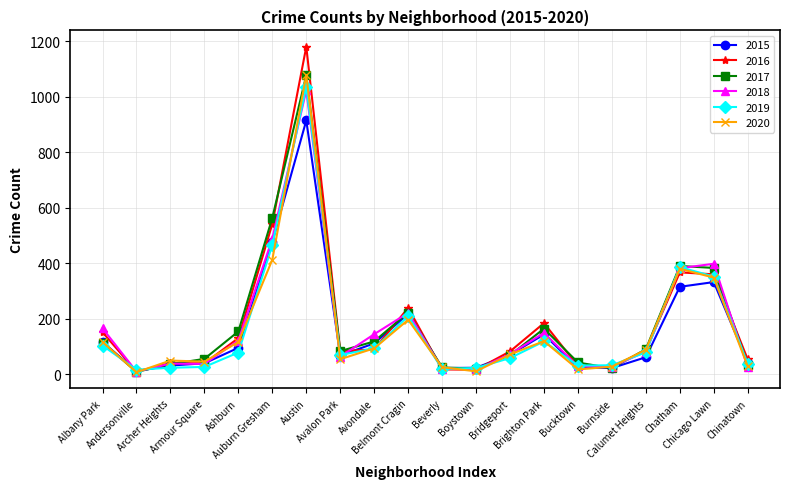

Does the chart have visible grid lines?

Yes